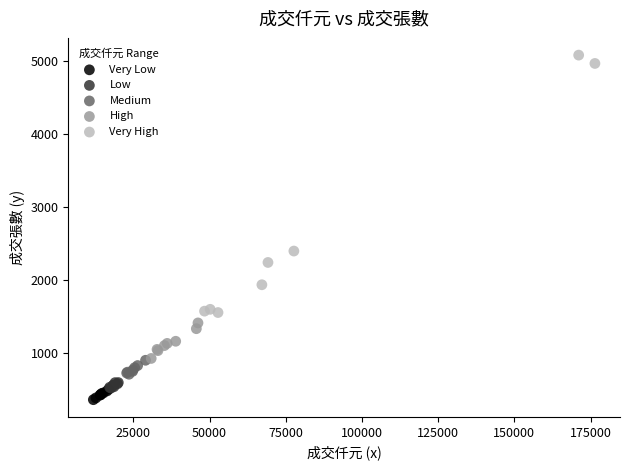

Which series has the largest Y range (max minus min)?

Very High